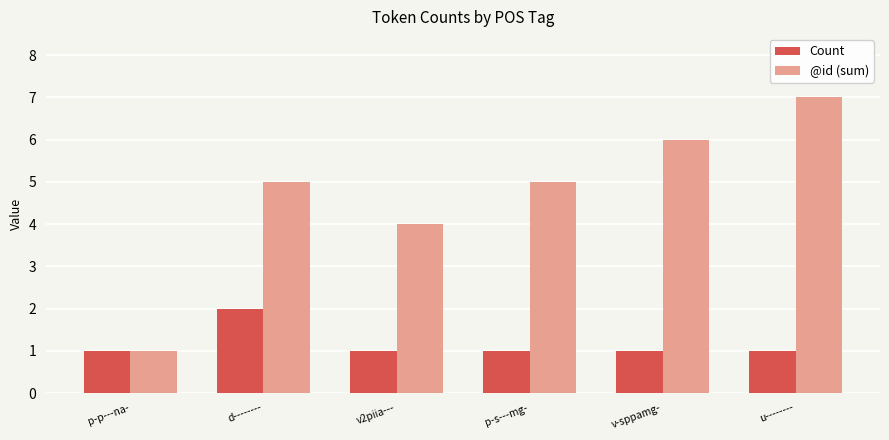

What is the label of the 5th bar from the left?

v-sppamg-